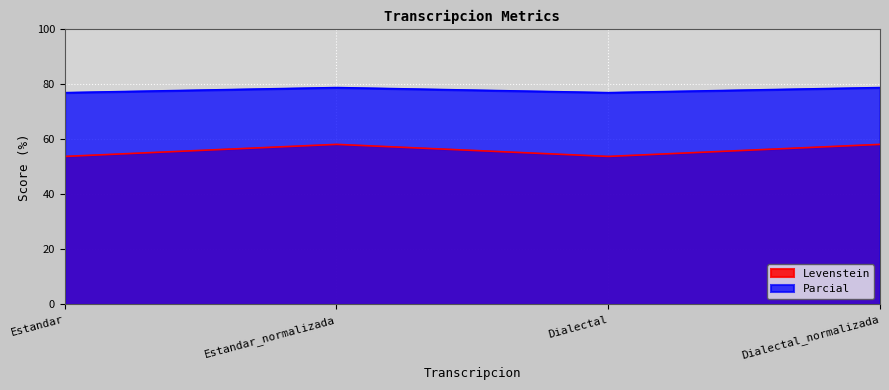

Rank the series at Estandar from lowest to highest value.

Levenstein, Parcial